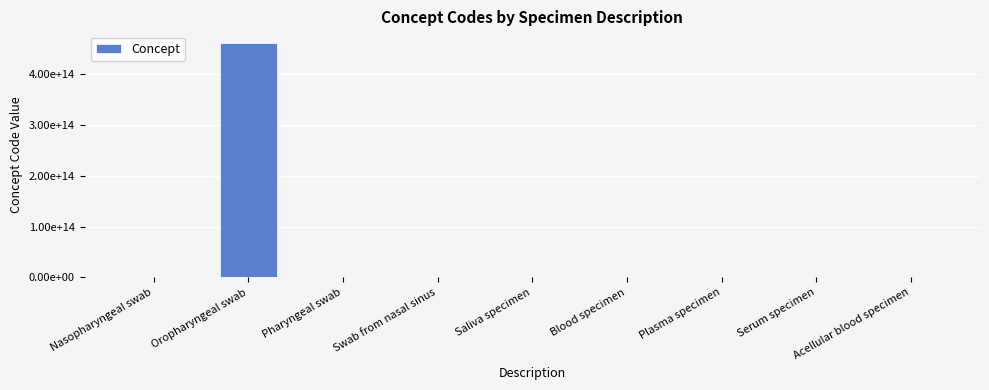

What position from the right is Blood specimen?

4